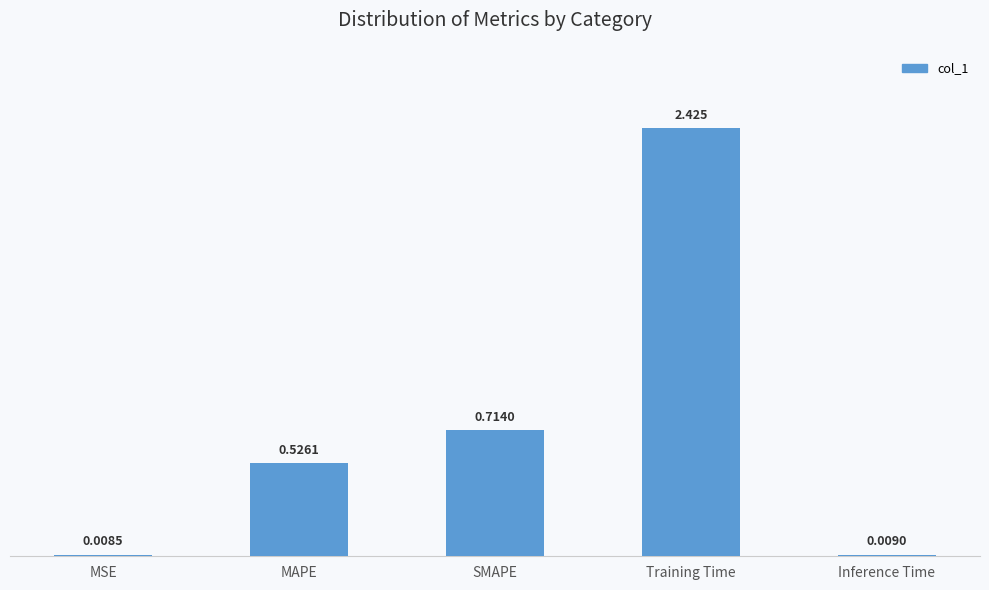

Which category has the highest value across all series?

Training Time